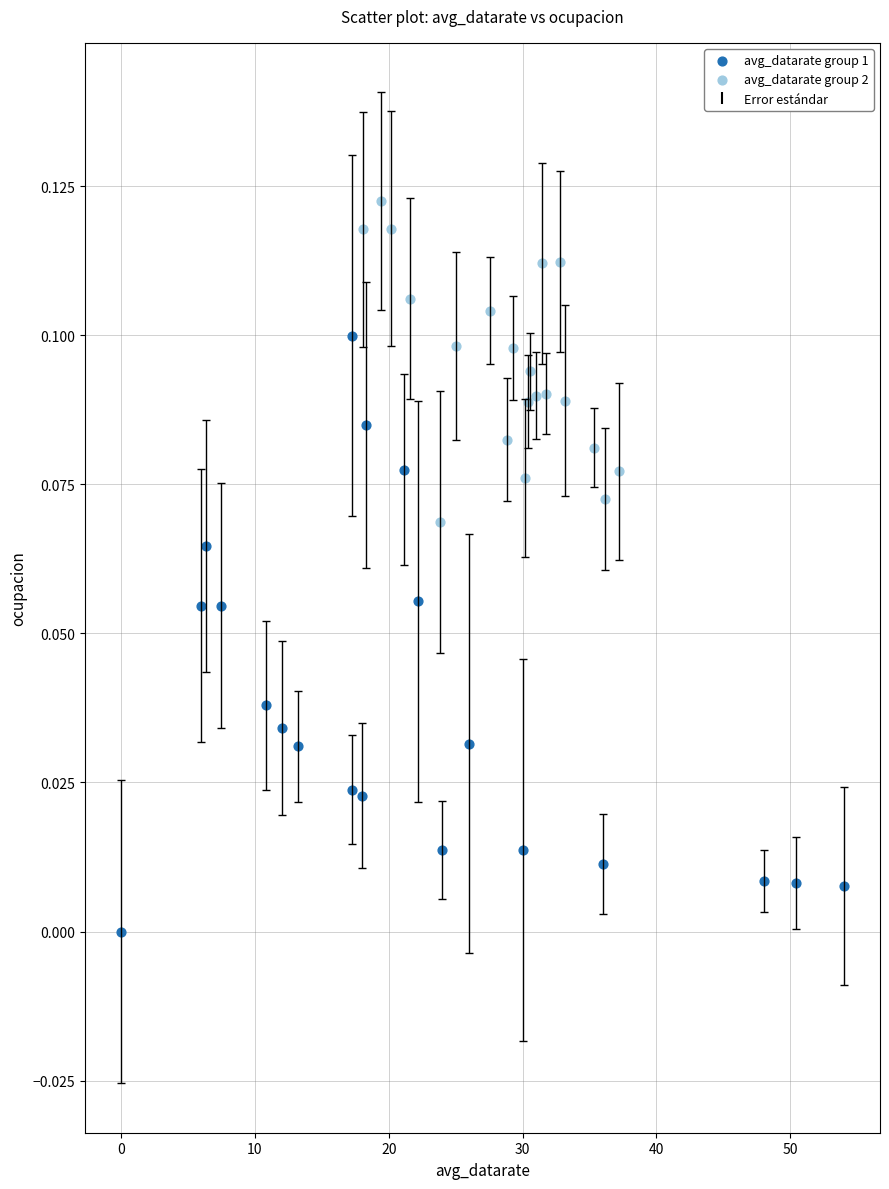

Which series reaches the maximum Y coordinate?

avg_datarate group 2